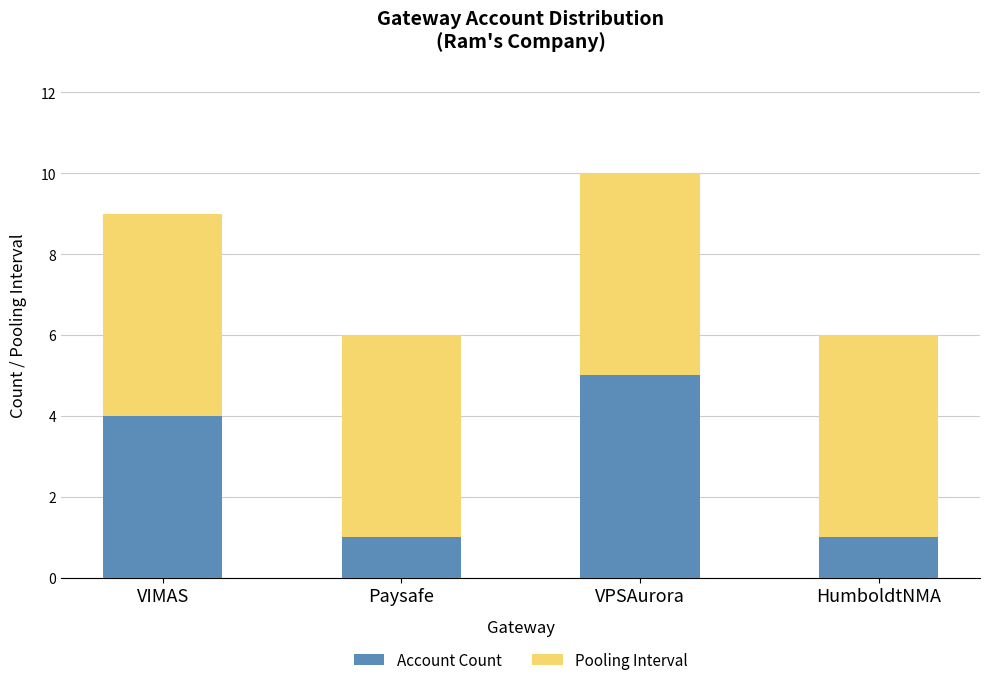

What is the total value across all series at VPSAurora?

10